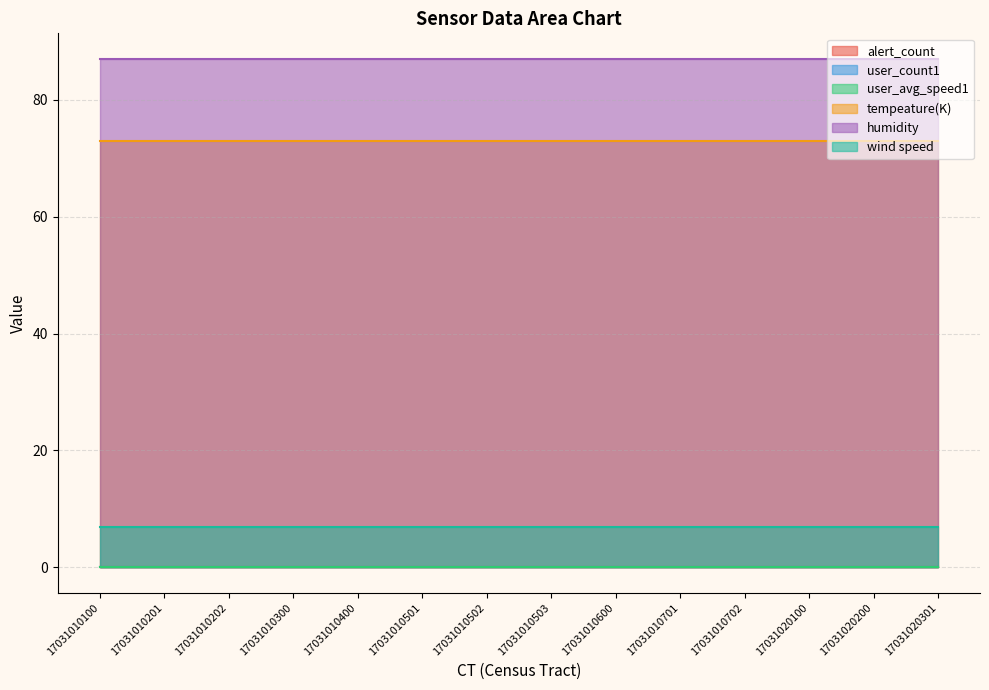

True or false: tempeature(K) and alert_count intersect in this chart.

False